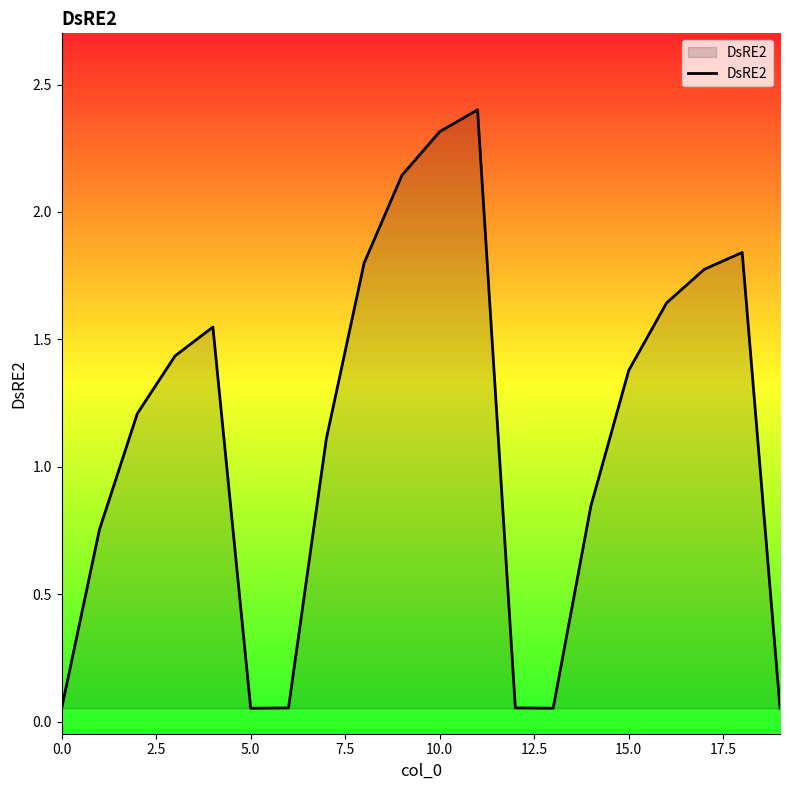

What is the difference between the maximum and minimum values?

2.3